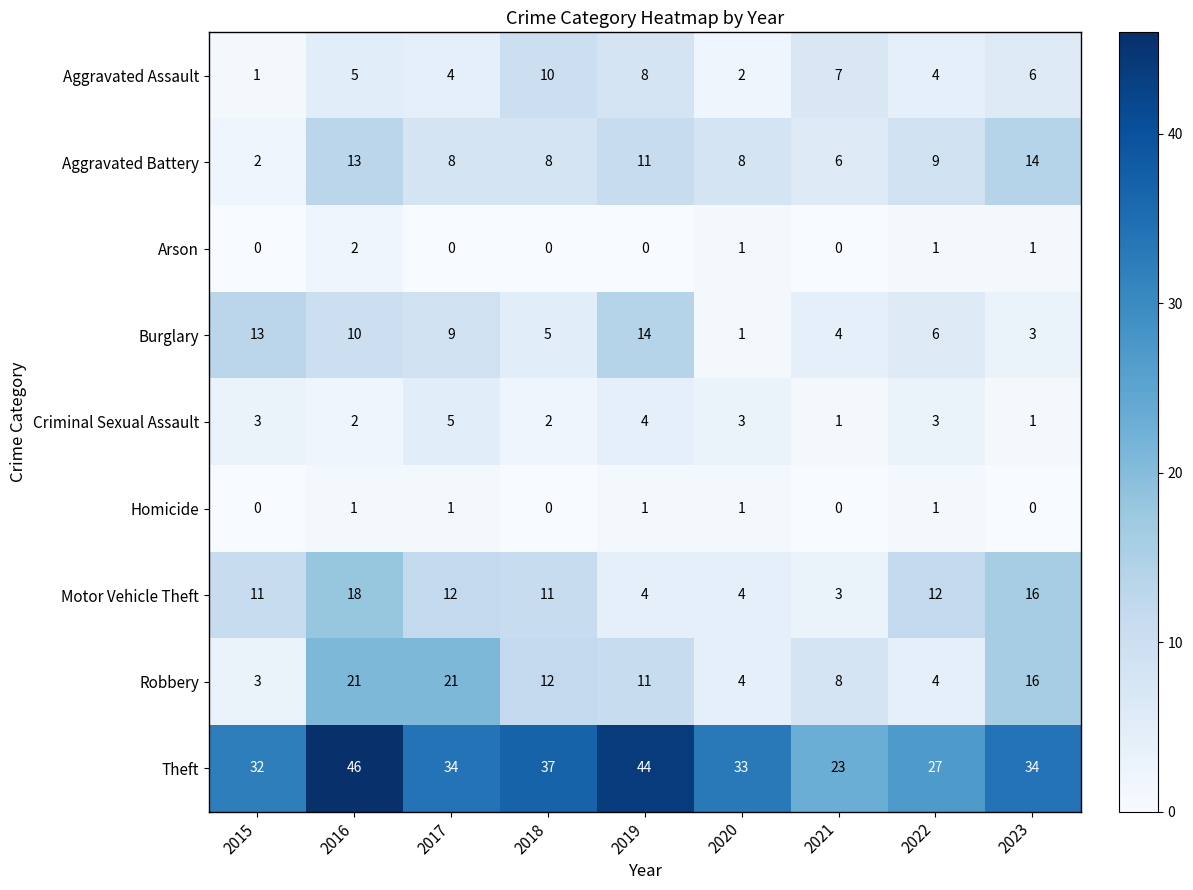

Which category has the lowest value in the Theft series?

2021